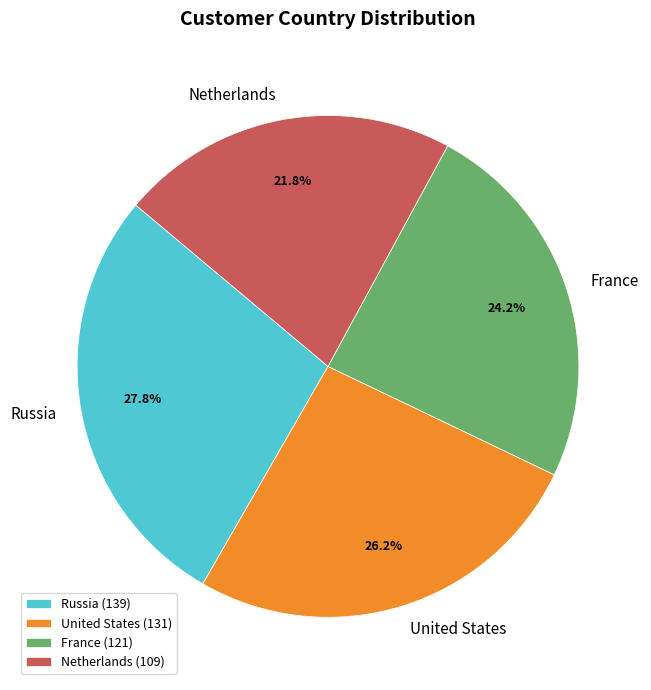

What percentage do Russia and France together represent?

52.0%